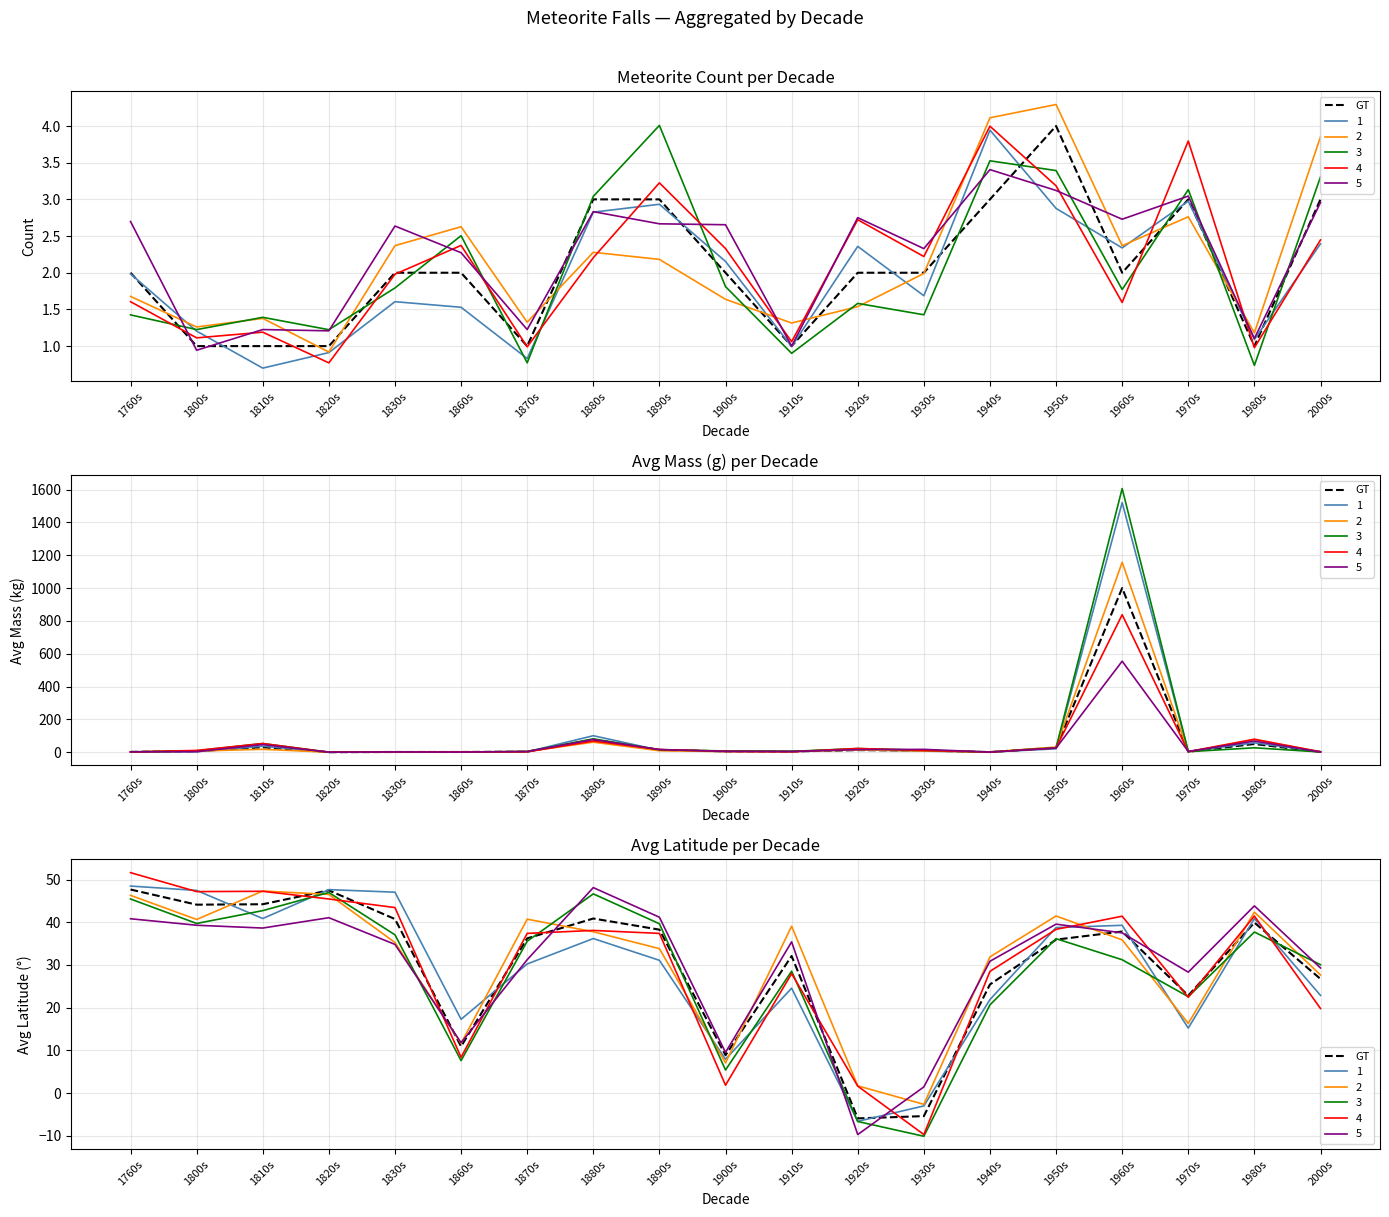

What position from the right is 1960s?

4